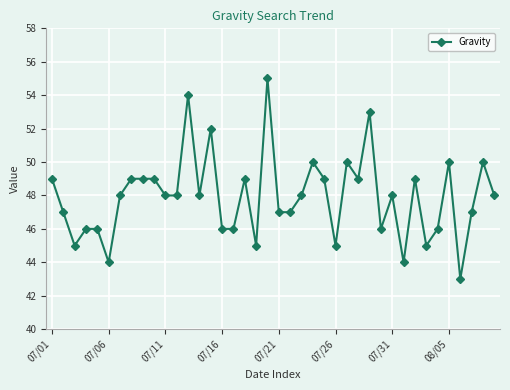

What is the greatest value displayed?

55